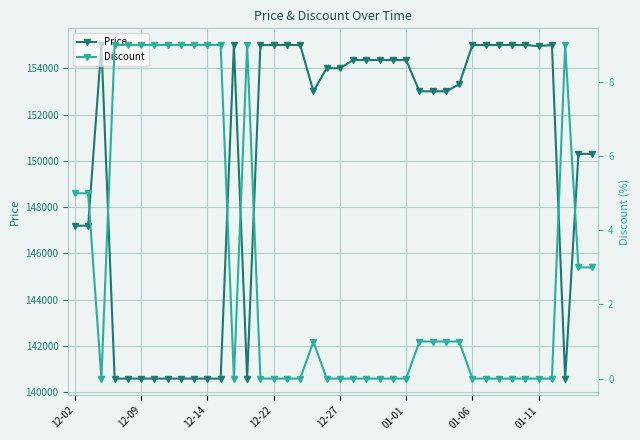

Which has a higher value, 27 or 13?

27